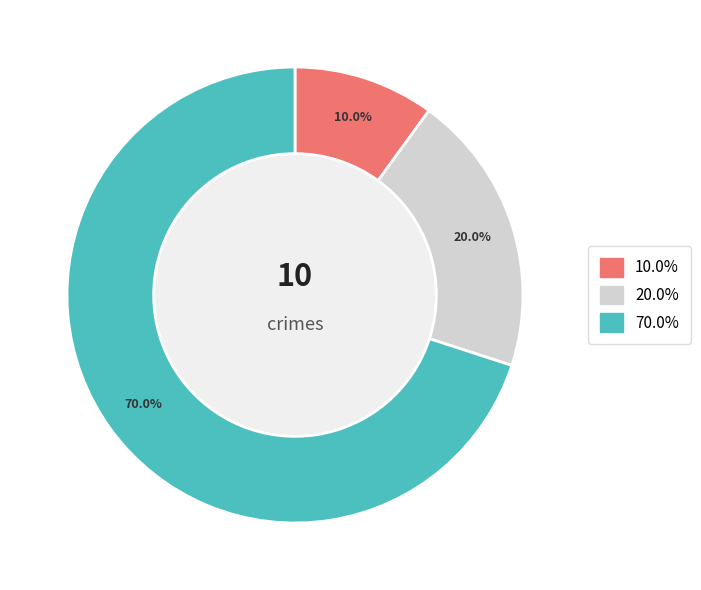

Is there a majority slice in this chart?

Yes